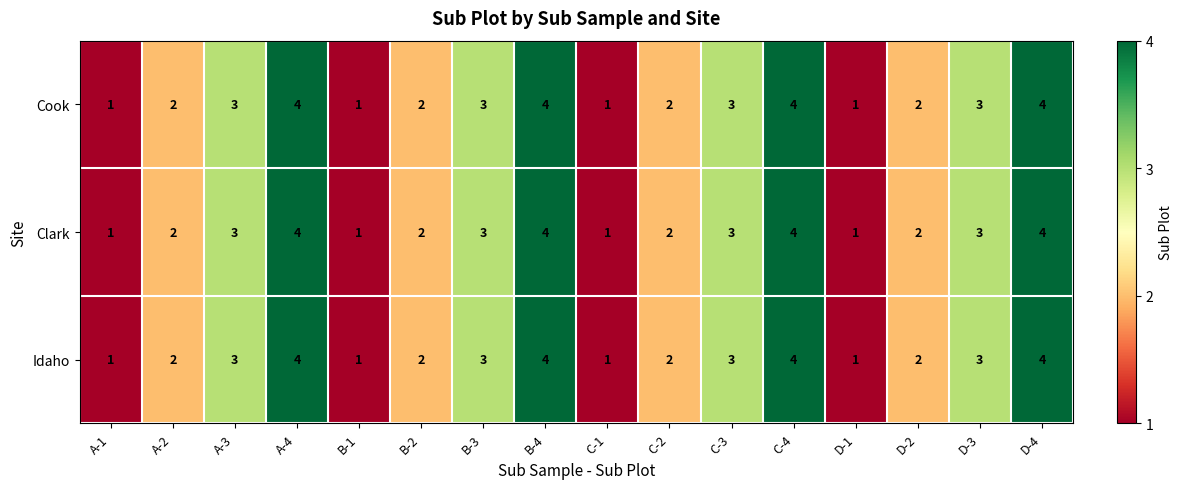

Count the number of categories in the chart.

16